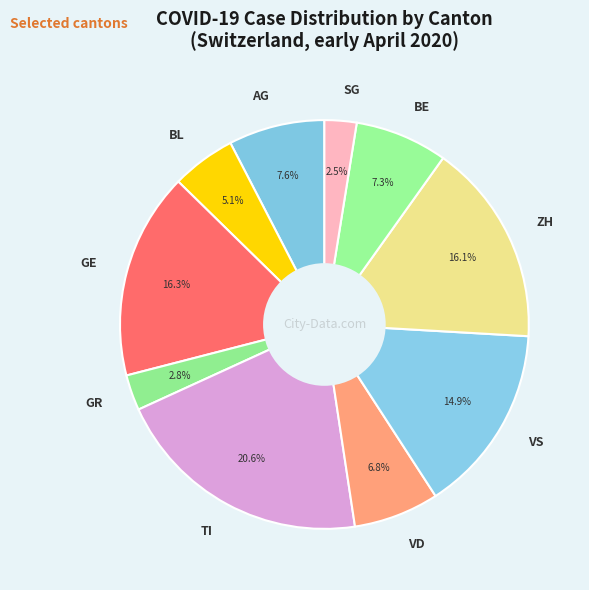

Does any single category account for the majority?

No